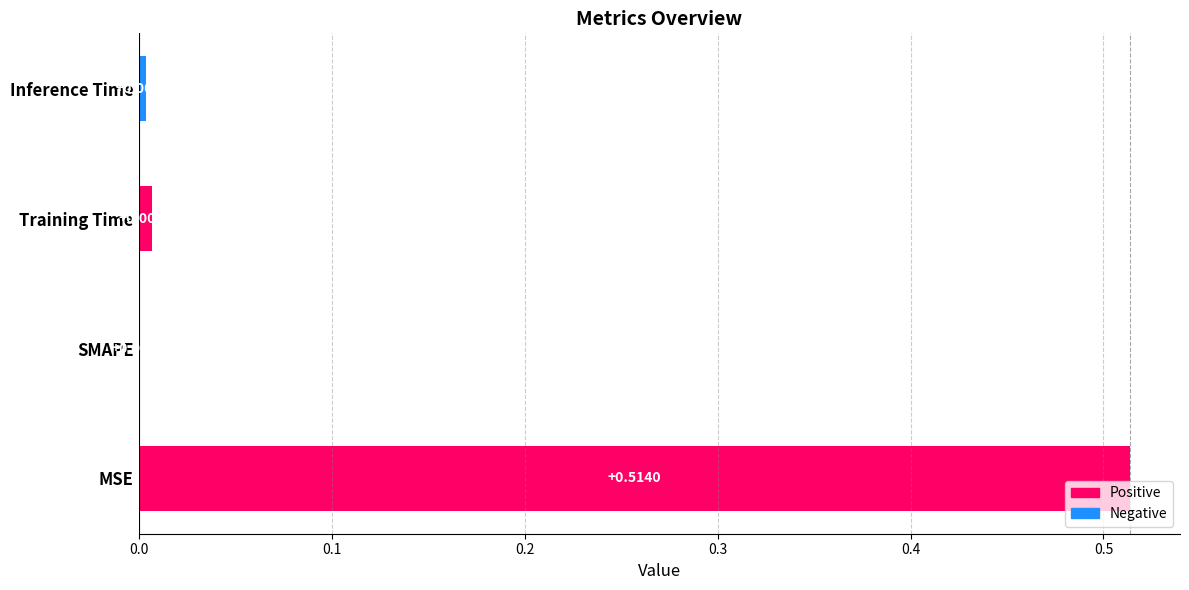

Between SMAPE and Inference Time, which is larger?

Inference Time